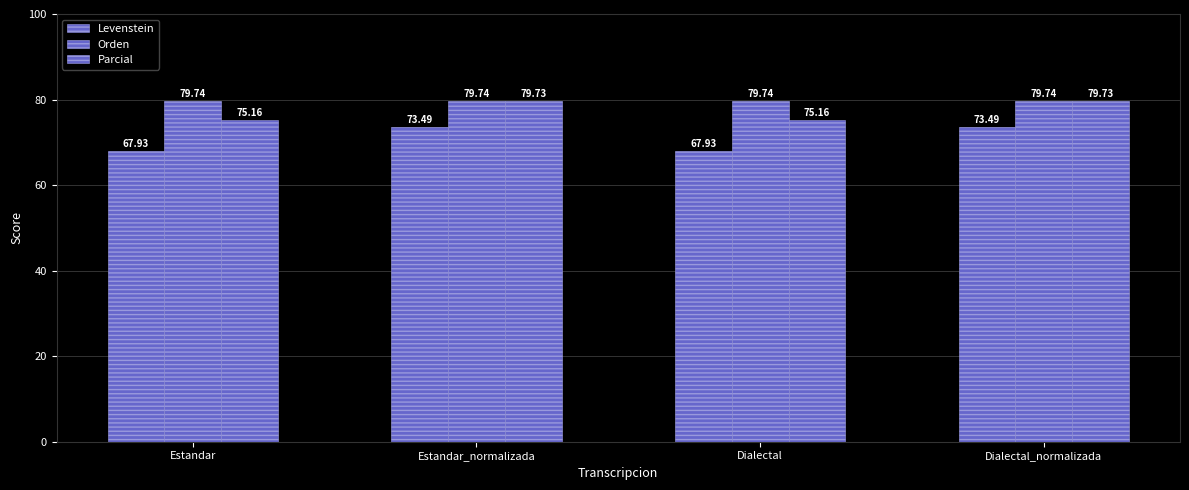

What is the sum of the Orden values at Estandar_normalizada and Dialectal_normalizada?

159.5